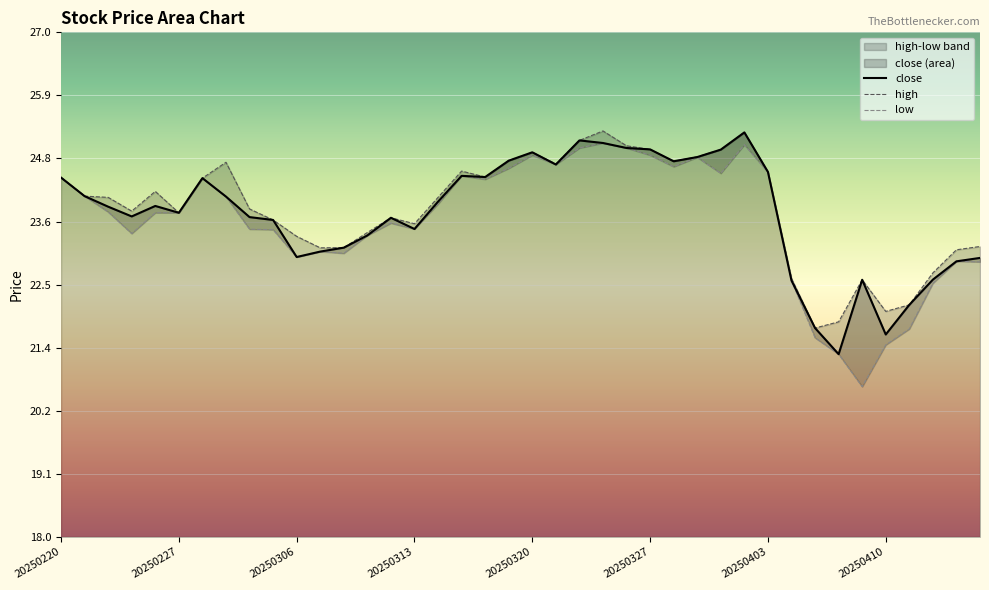

At which category is the sum across all series the highest?

20250402